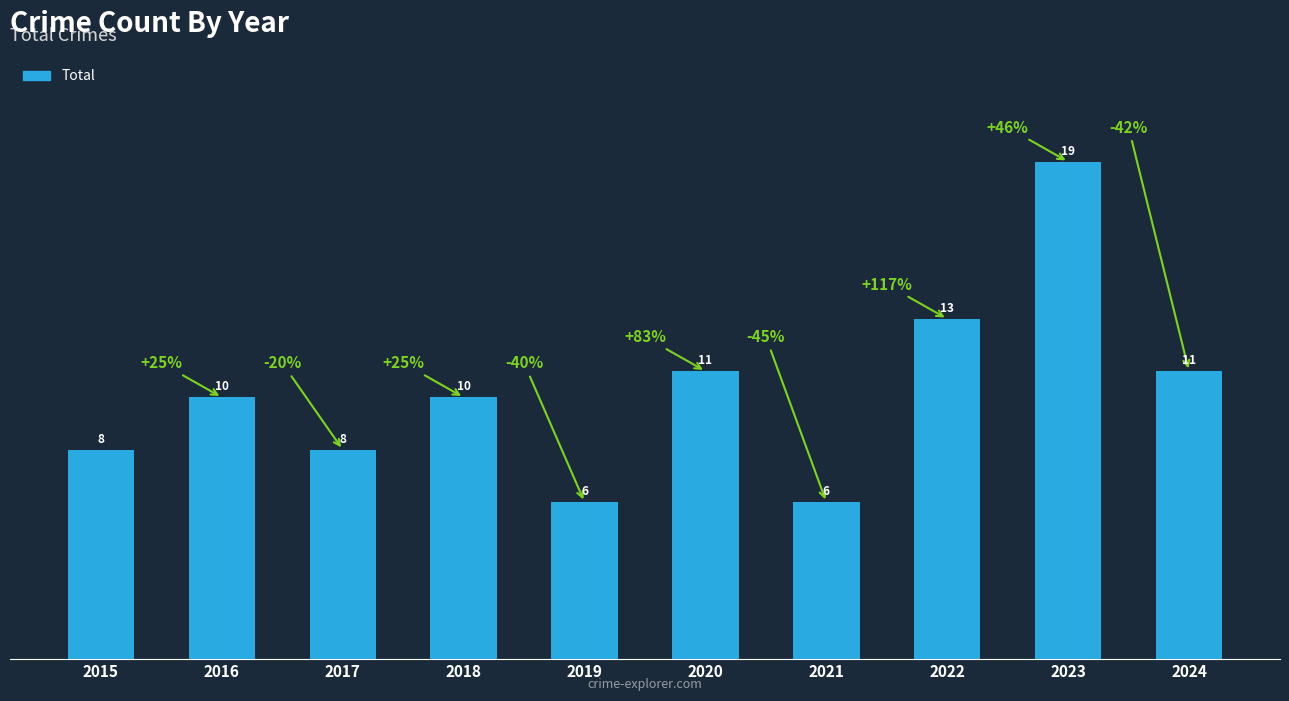

How many bars are there in total?

10